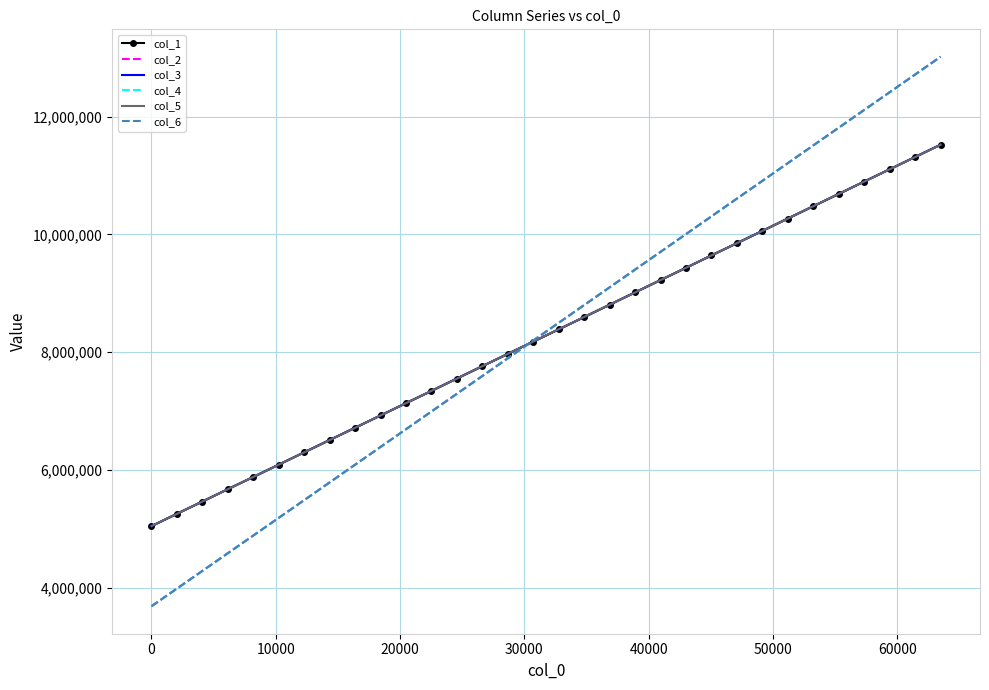

What is the minimum value for col_3?

5047132